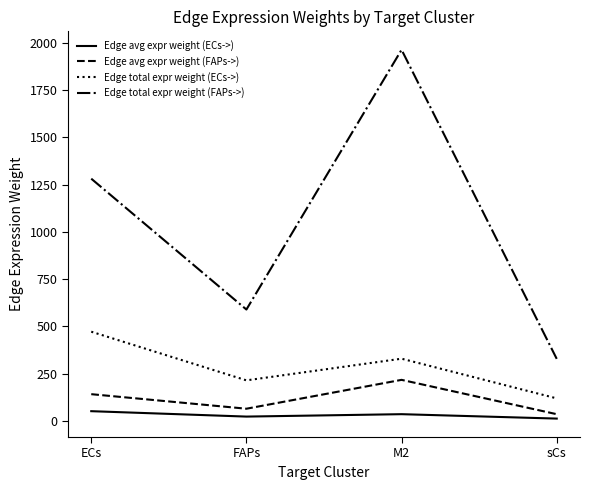

True or false: Edge total expr weight (FAPs->) and Edge total expr weight (ECs->) cross at least once.

False